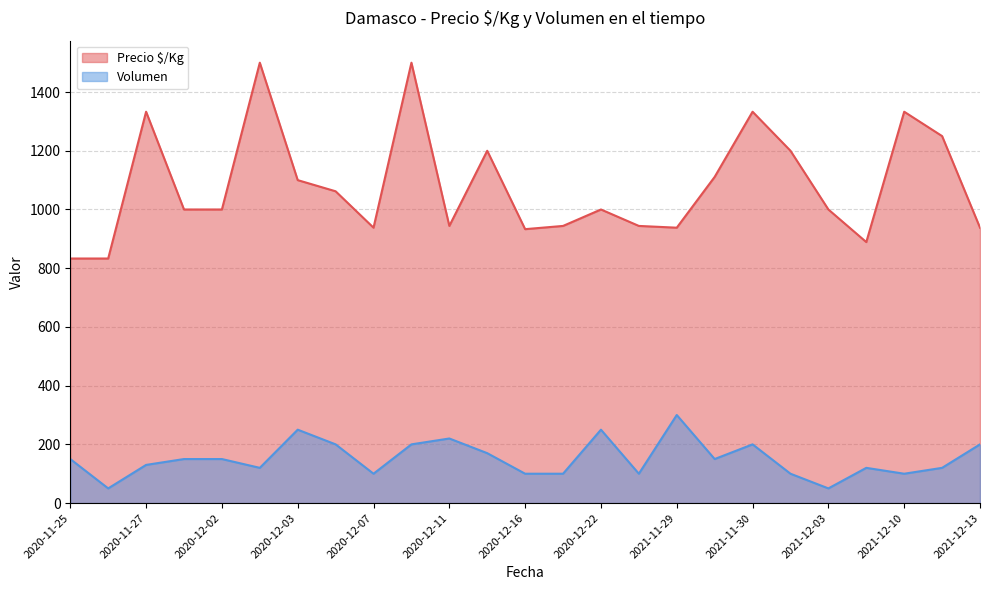

At how many categories does at least one series exceed 1400?

2